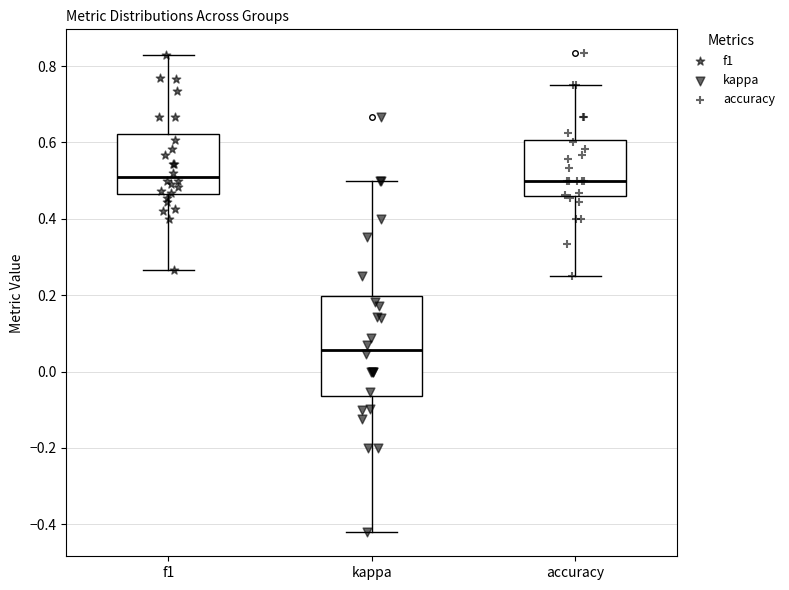

Comparing the boxes themselves (not the whiskers), which one is the tallest?

kappa